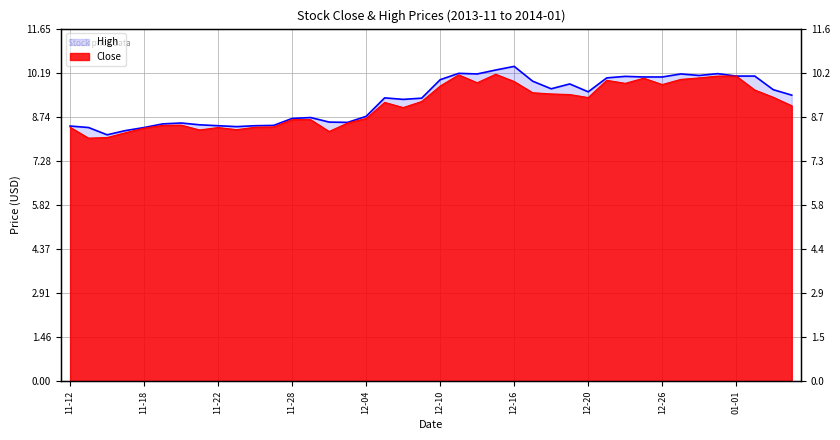

What is the highest value of the Close series?

10.1